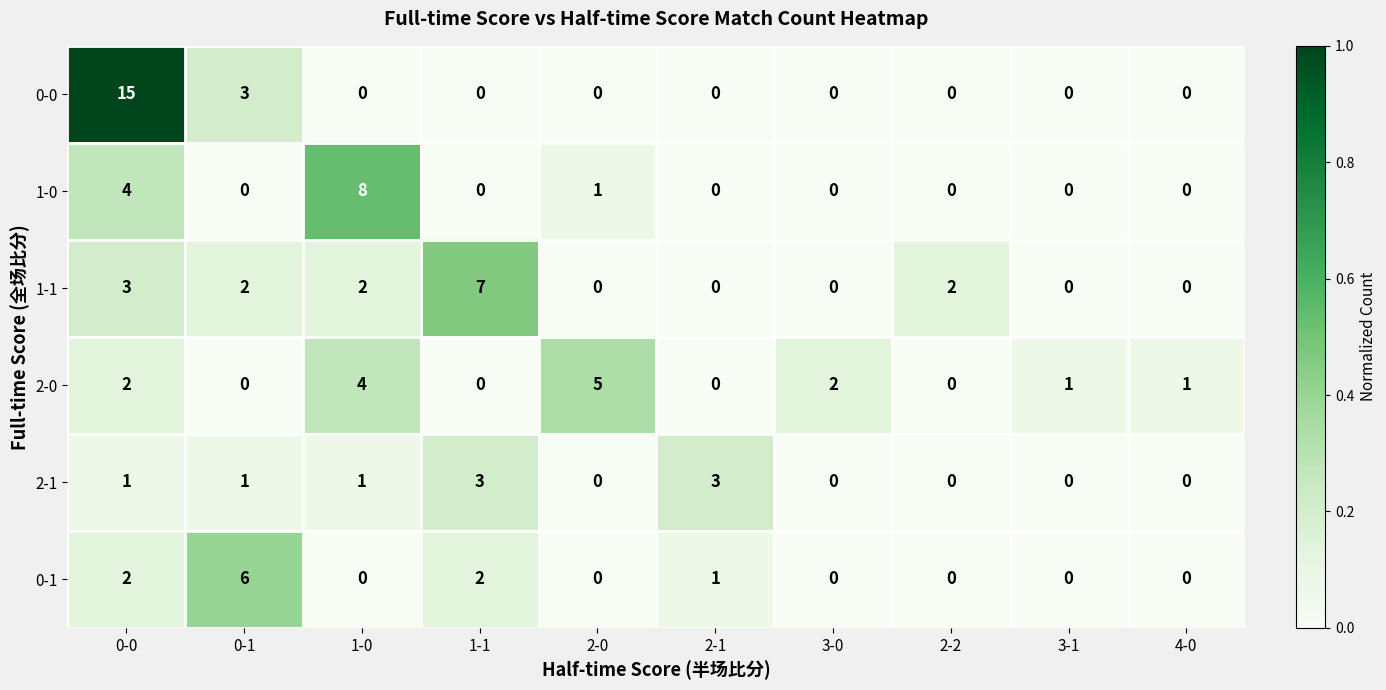

What is the sum of the 0-0 values at 1-0 and 0-0?

15